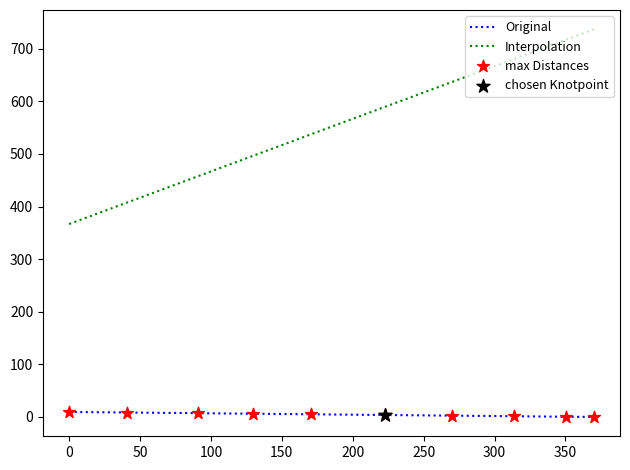

Which series has the largest total across all categories?

Interpolation